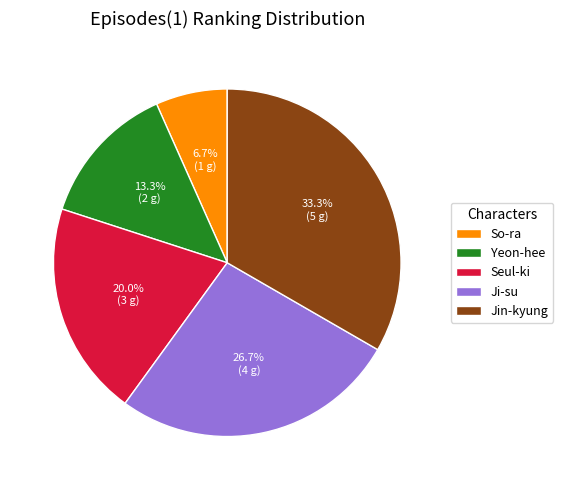

Count the number of slices in the pie.

5